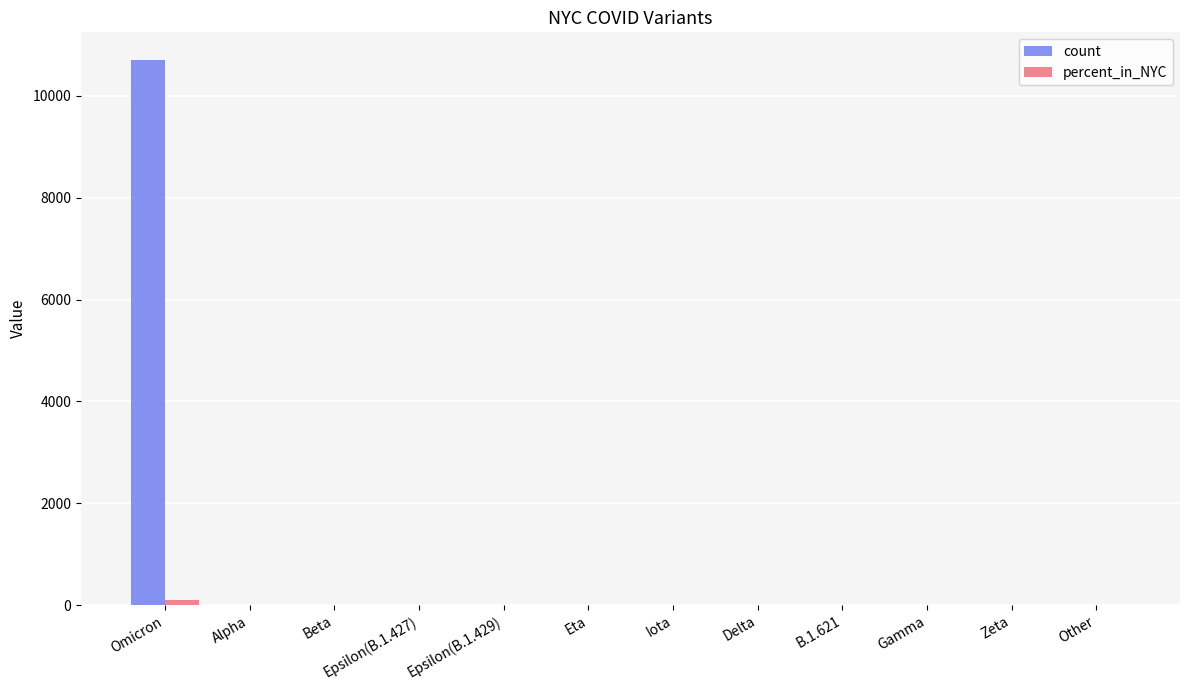

What is the sum of all count values?

10718